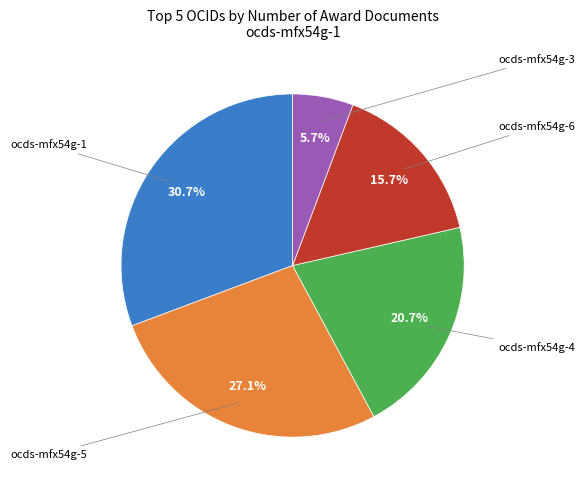

Does any single category account for the majority?

No